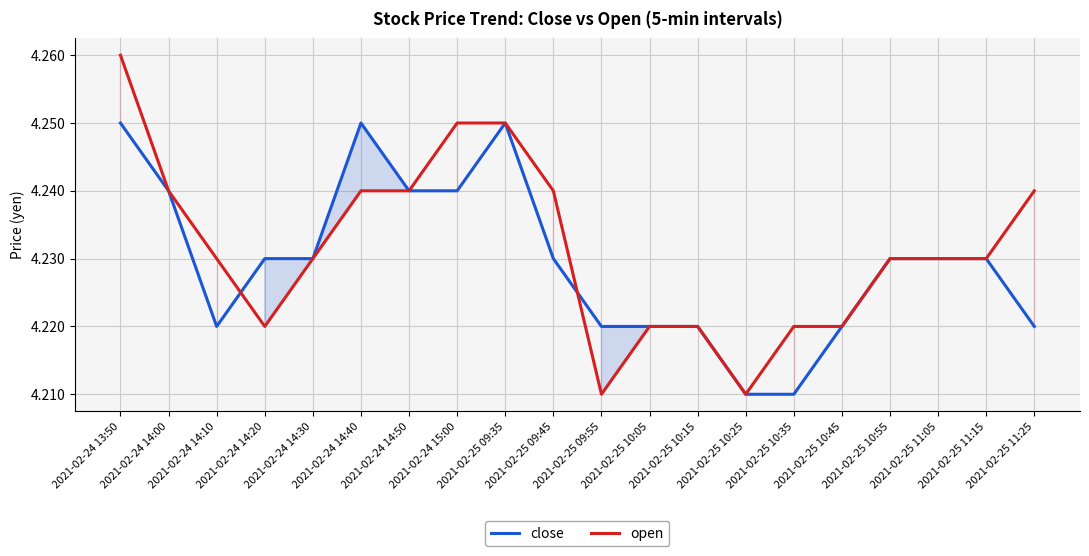

How many categories are shown in the chart?

20